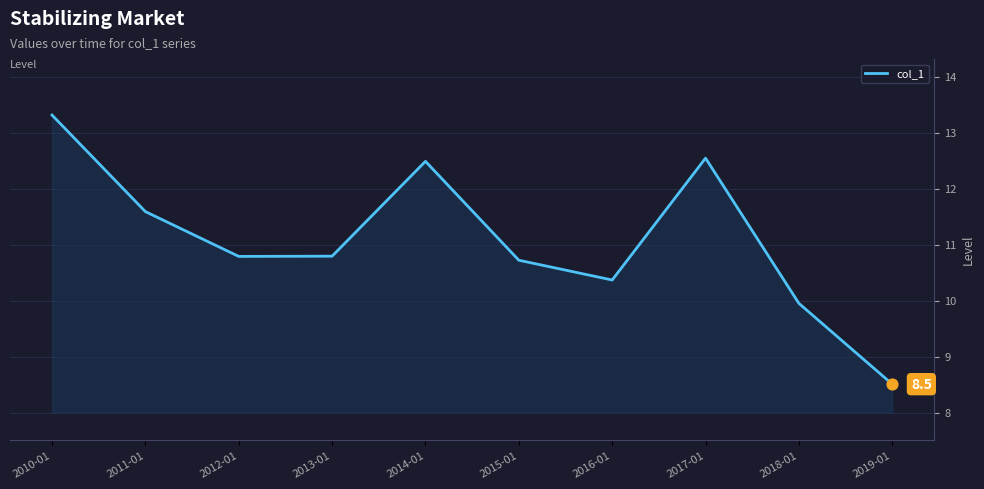

What is the change in value from 2014-01 to 2015-01?

-1.8